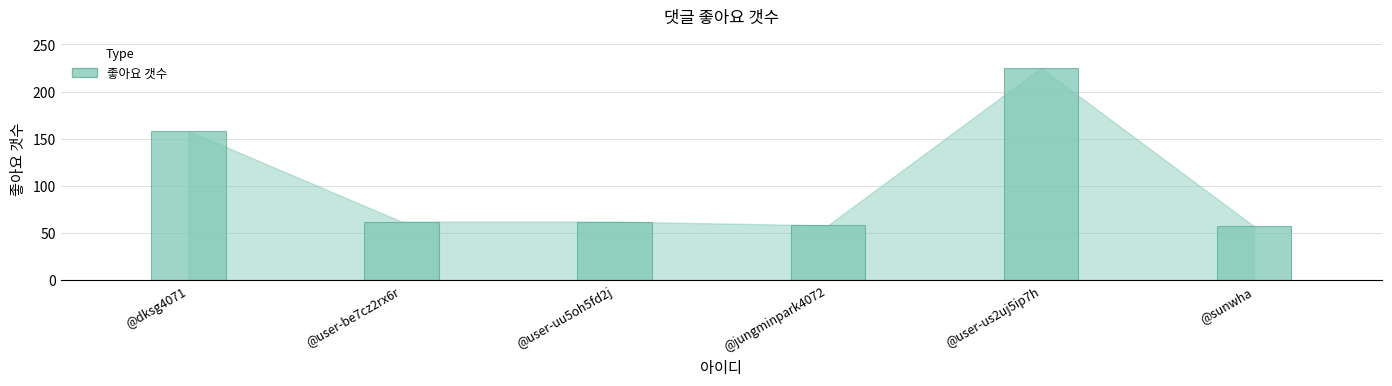

What is the average value?

104